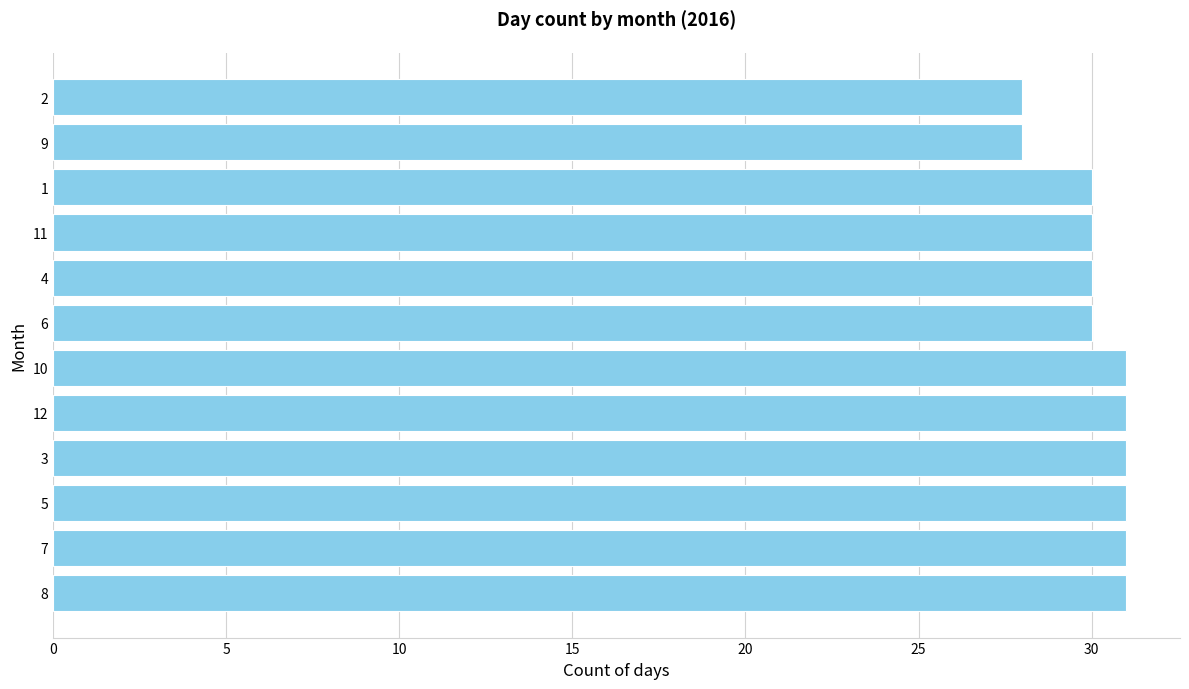

What is the average value?

30